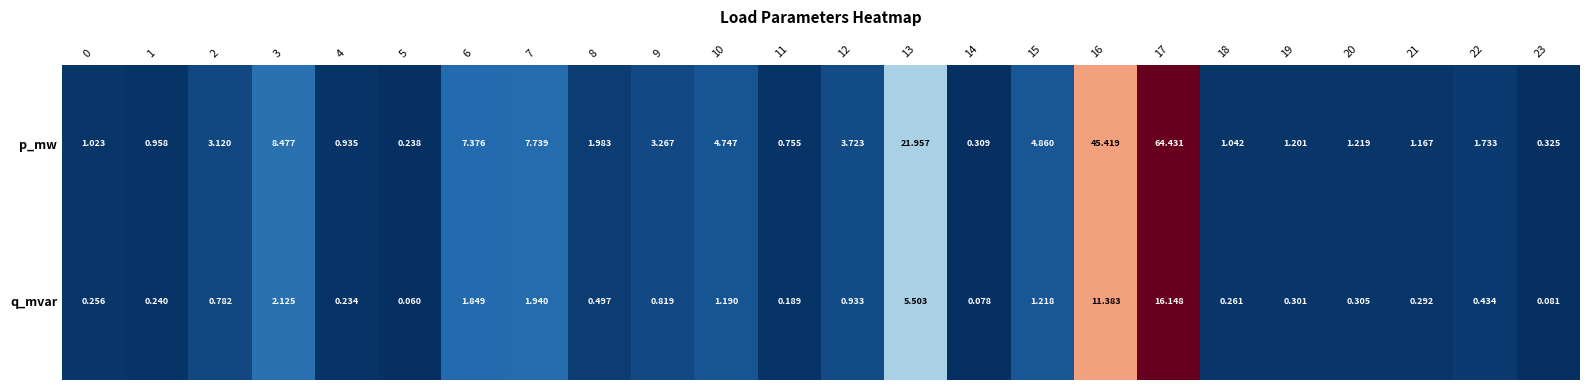

Rank the series by their maximum value, from highest to lowest.

p_mw, q_mvar